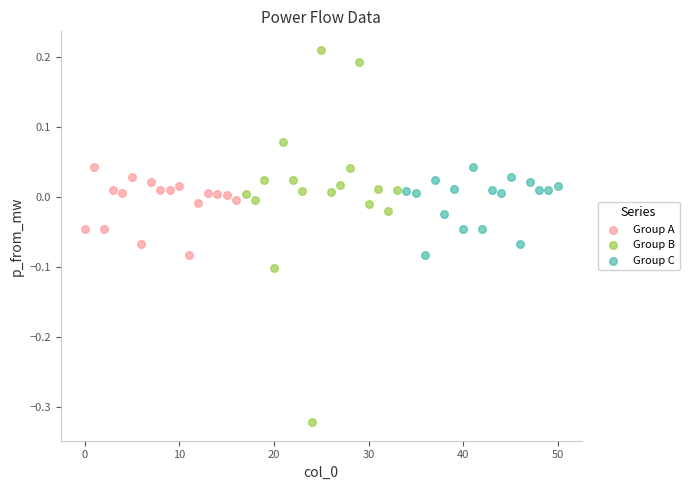

Which series reaches the maximum Y coordinate?

Group B